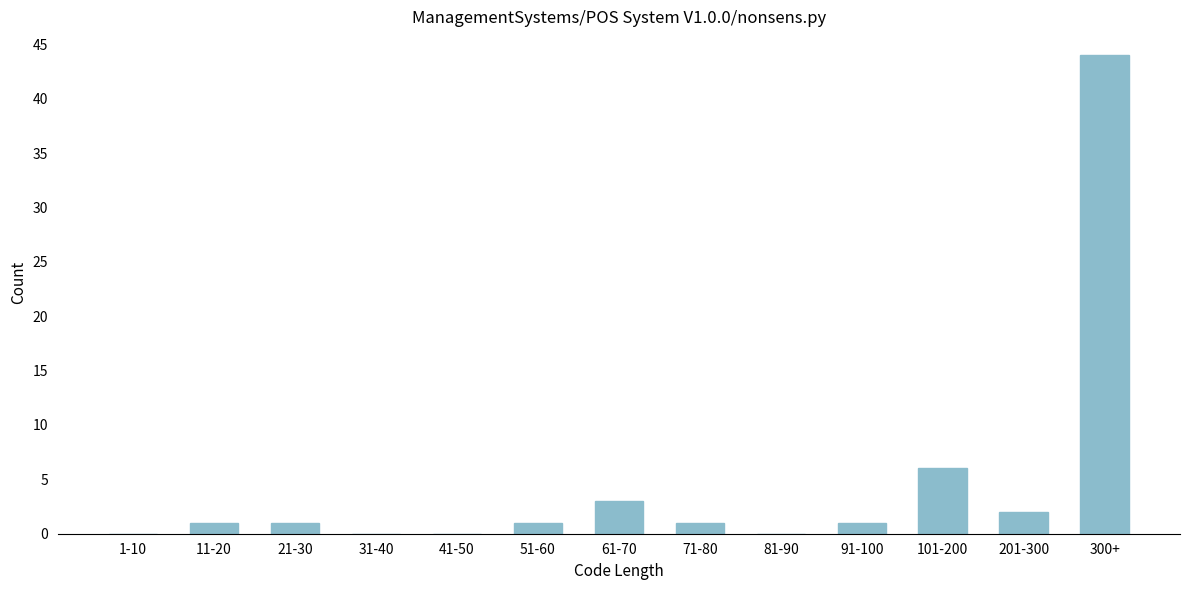

Reading right to left, list all the values displayed in this chart.

300+=44	201-300=2	101-200=6	91-100=1	81-90=0	71-80=1	61-70=3	51-60=1	41-50=0	31-40=0	21-30=1	11-20=1	1-10=0